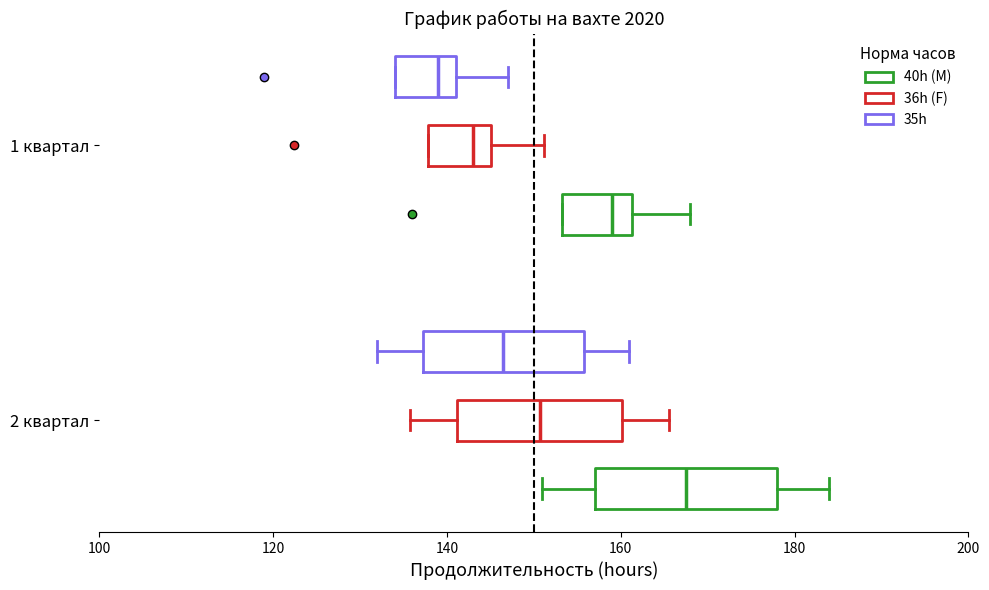

Reading bottom to top, read every box against the x-axis: the position of its median line, the range the box covers, and the ends of its whiskers. The values are not printed on the chart, so give them approximately, as read against the axis.

2 квартал (40h (M)): median 168, box 158 to 178, whiskers 152 to 184
2 квартал (36h (F)): median 150, box 142 to 160, whiskers 136 to 166
2 квартал (35h): median 146, box 138 to 156, whiskers 132 to 162
1 квартал (40h (M)): median 160, box 154 to 162, whiskers 154 to 168
1 квартал (36h (F)): median 144, box 138 to 146, whiskers 138 to 152
1 квартал (35h): median 140, box 134 to 142, whiskers 134 to 148